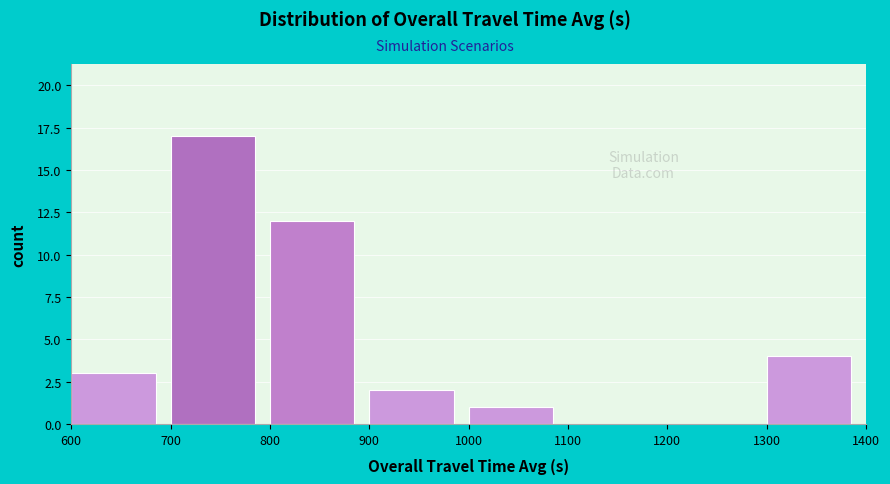

How tall is the bar that spans 1000 to 1100 on the x-axis? The values are not printed on the chart, so give them approximately, as read against the axis.

1